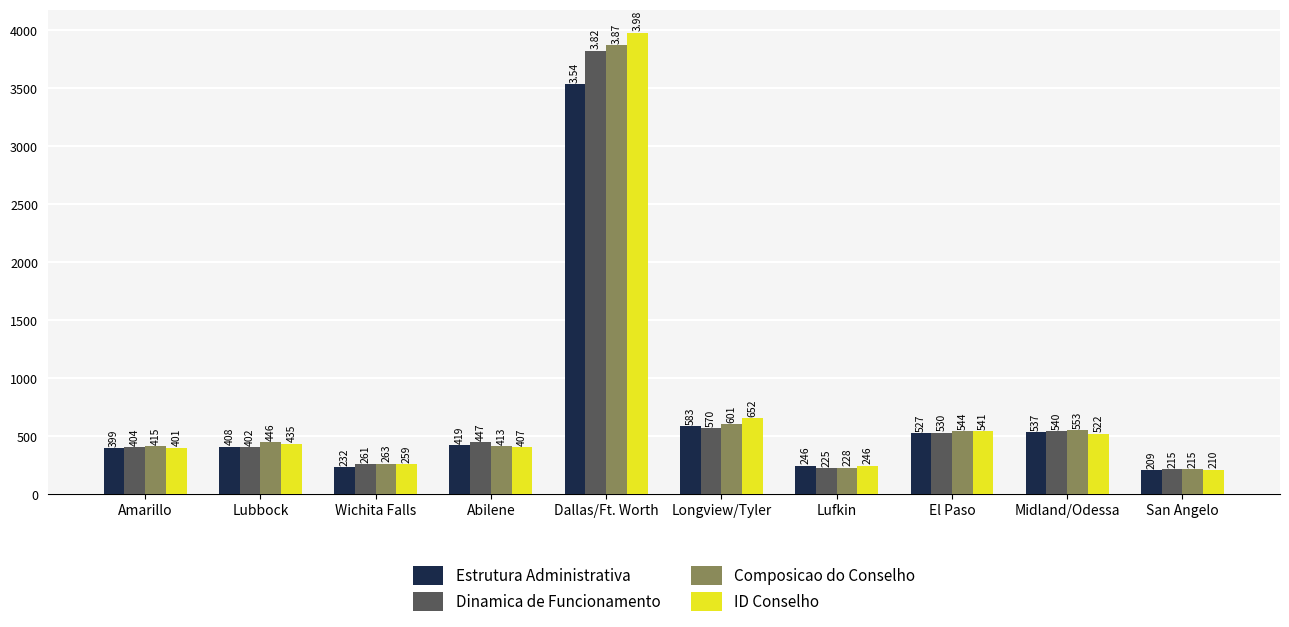

Rank the series at Dallas/Ft. Worth from highest to lowest value.

ID Conselho, Composicao do Conselho, Dinamica de Funcionamento, Estrutura Administrativa